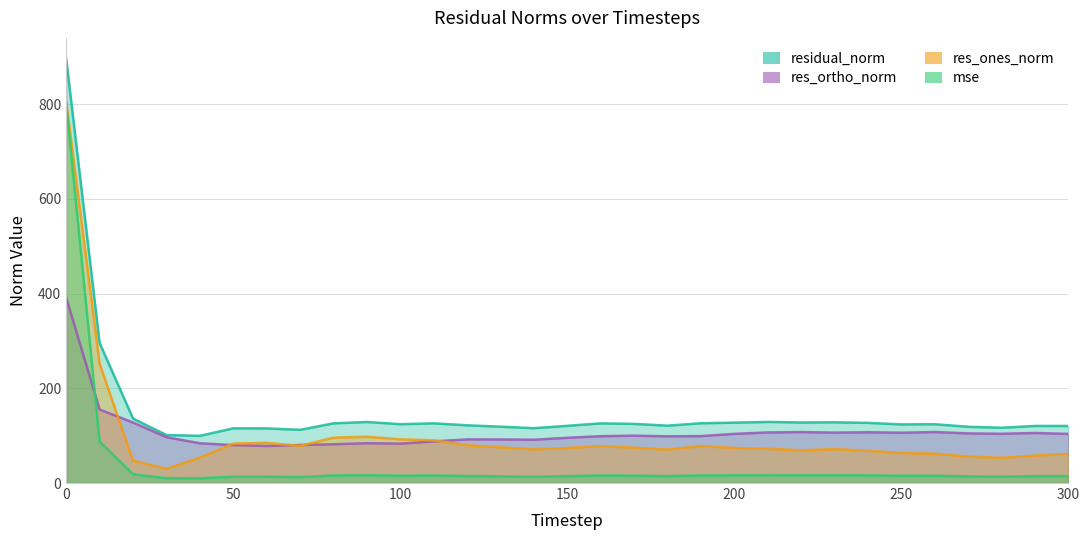

Reading left to right, what are all the values shown in this chart?

mse: 801.1	87.4	18.5	10.3	9.9	13.3	13.3	12.6	15.9	16.6	15.4	15.9	14.9	14.2	13.4	14.6	15.9	15.6	14.7	15.9	16.3	16.6	16.3	16.4	16.1	15.3	15.4	14.1	13.6	14.5	14.5
res_ones_norm: 805.0	251.7	46.9	30.0	53.6	83.2	84.8	78.4	95.8	97.7	92.3	90.3	79.8	75.4	71.1	74.0	78.0	74.7	70.4	78.2	74.0	72.4	69.1	71.6	68.1	63.4	61.8	55.9	53.1	58.0	61.4
res_ortho_norm: 391.3	155.1	127.8	96.8	84.0	80.0	78.2	80.3	81.9	84.0	83.2	87.9	92.2	92.0	91.4	95.5	98.9	100.0	98.6	99.1	103.8	106.8	107.6	106.4	107.2	106.2	107.7	104.8	104.0	105.7	103.7
residual_norm: 895.0	295.7	136.1	101.3	99.7	115.5	115.4	112.3	126.0	128.9	124.2	126.0	121.9	119.0	115.8	120.8	125.9	124.9	121.1	126.2	127.5	129.0	127.8	128.2	127.0	123.7	124.1	118.8	116.7	120.5	120.5